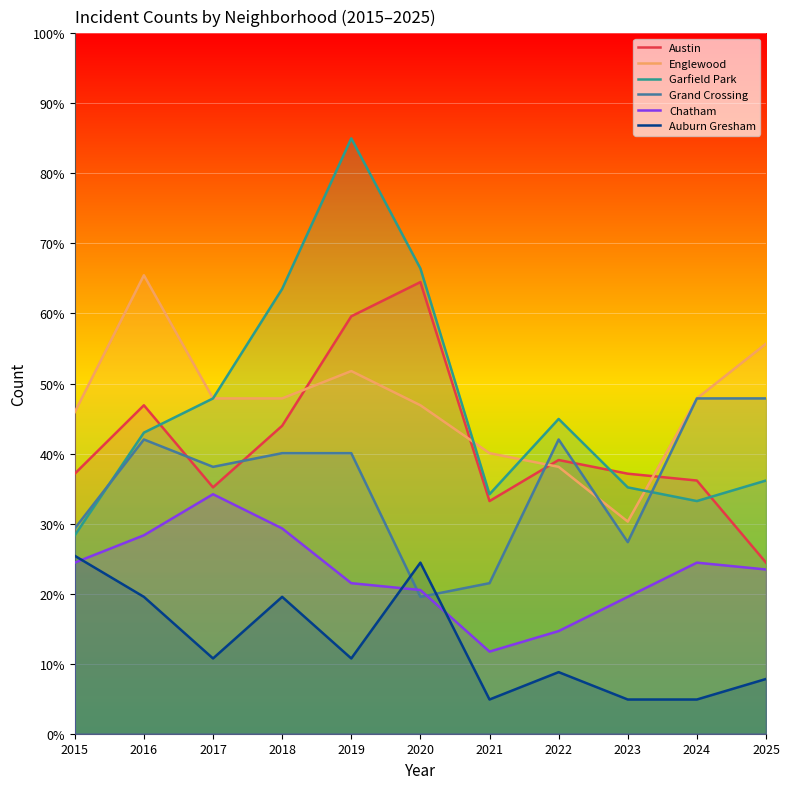

At how many categories does at least one series exceed 9?

11